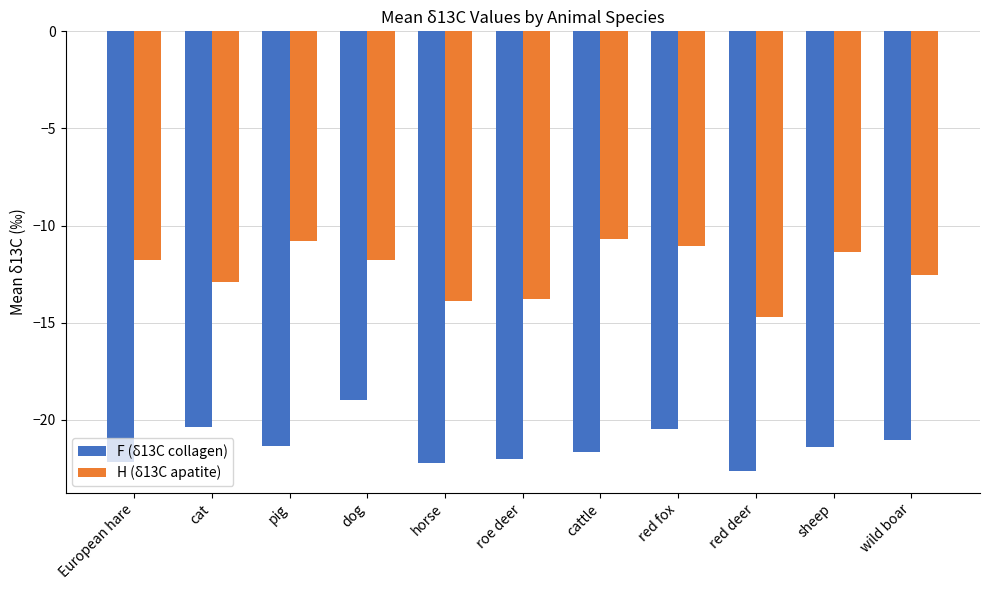

What is the minimum value shown in the chart?

-22.6